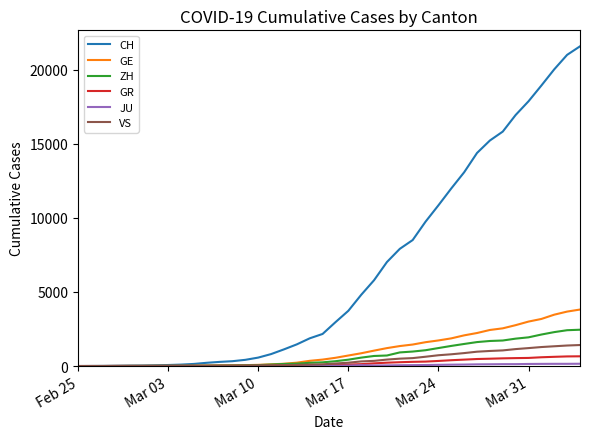

Which series has the largest total across all categories?

CH